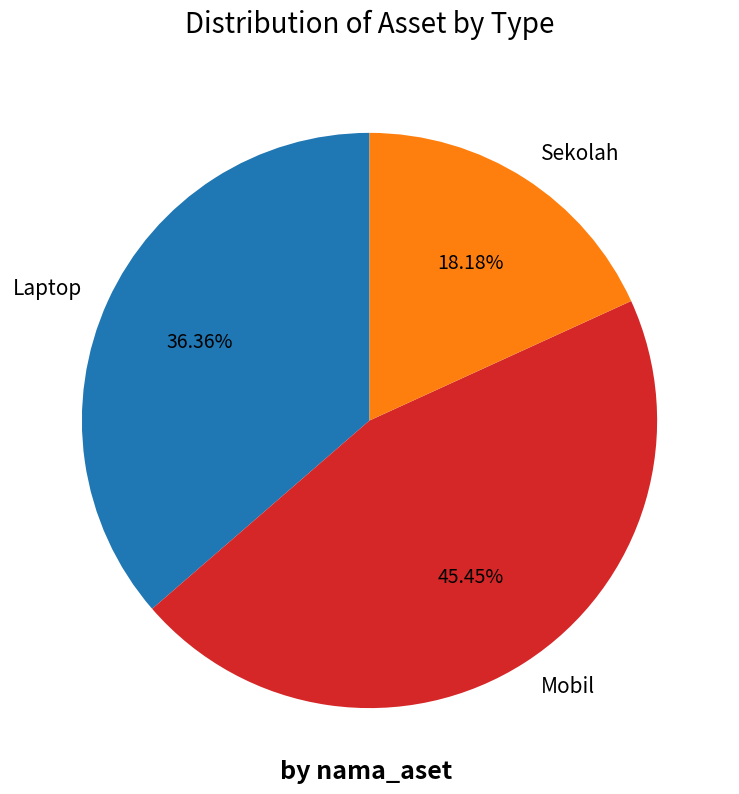

Do Mobil and Sekolah together represent more than half of the pie?

Yes